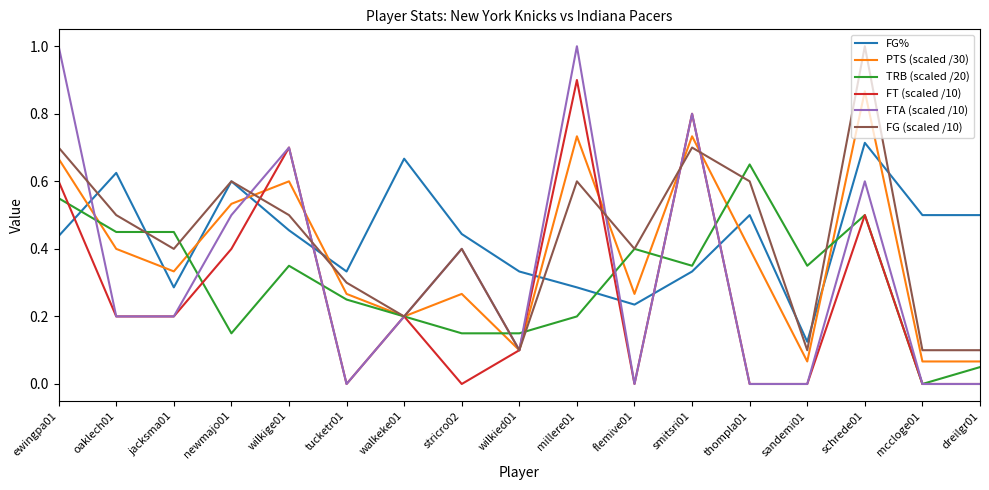

Which series changed the most between oaklech01 and mccloge01?

TRB (scaled /20)